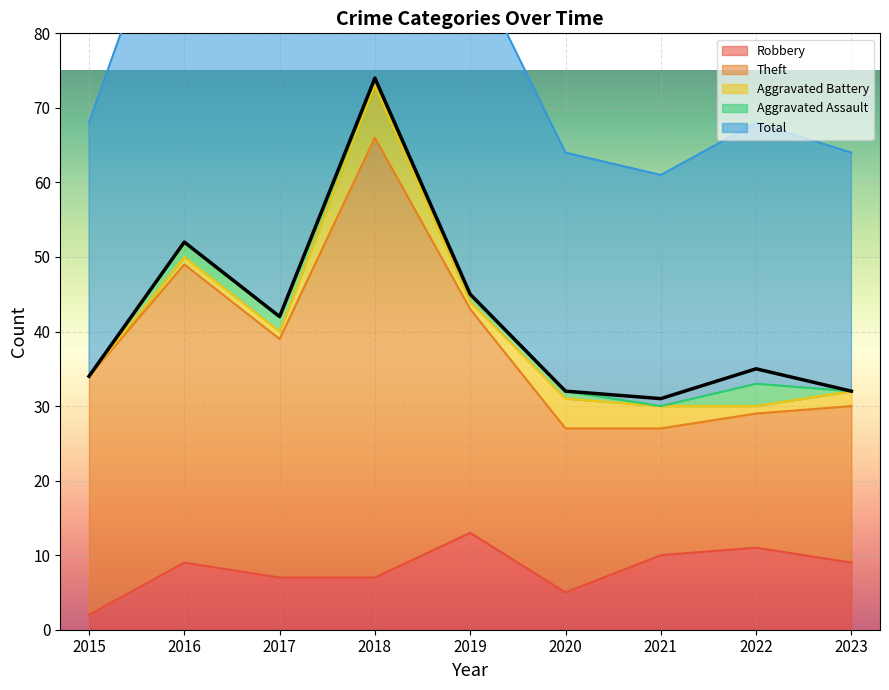

Reading left to right, extract all data points from this chart.

Robbery: 2015=2	2016=9	2017=7	2018=7	2019=13	2020=5	2021=10	2022=11	2023=9
Theft: 2015=32	2016=40	2017=32	2018=59	2019=30	2020=22	2021=17	2022=18	2023=21
Aggravated Battery: 2015=0	2016=1	2017=1	2018=7	2019=1	2020=4	2021=3	2022=1	2023=2
Aggravated Assault: 2015=0	2016=2	2017=2	2018=1	2019=1	2020=1	2021=0	2022=3	2023=0
Total: 2015=34	2016=52	2017=42	2018=74	2019=45	2020=32	2021=31	2022=35	2023=32